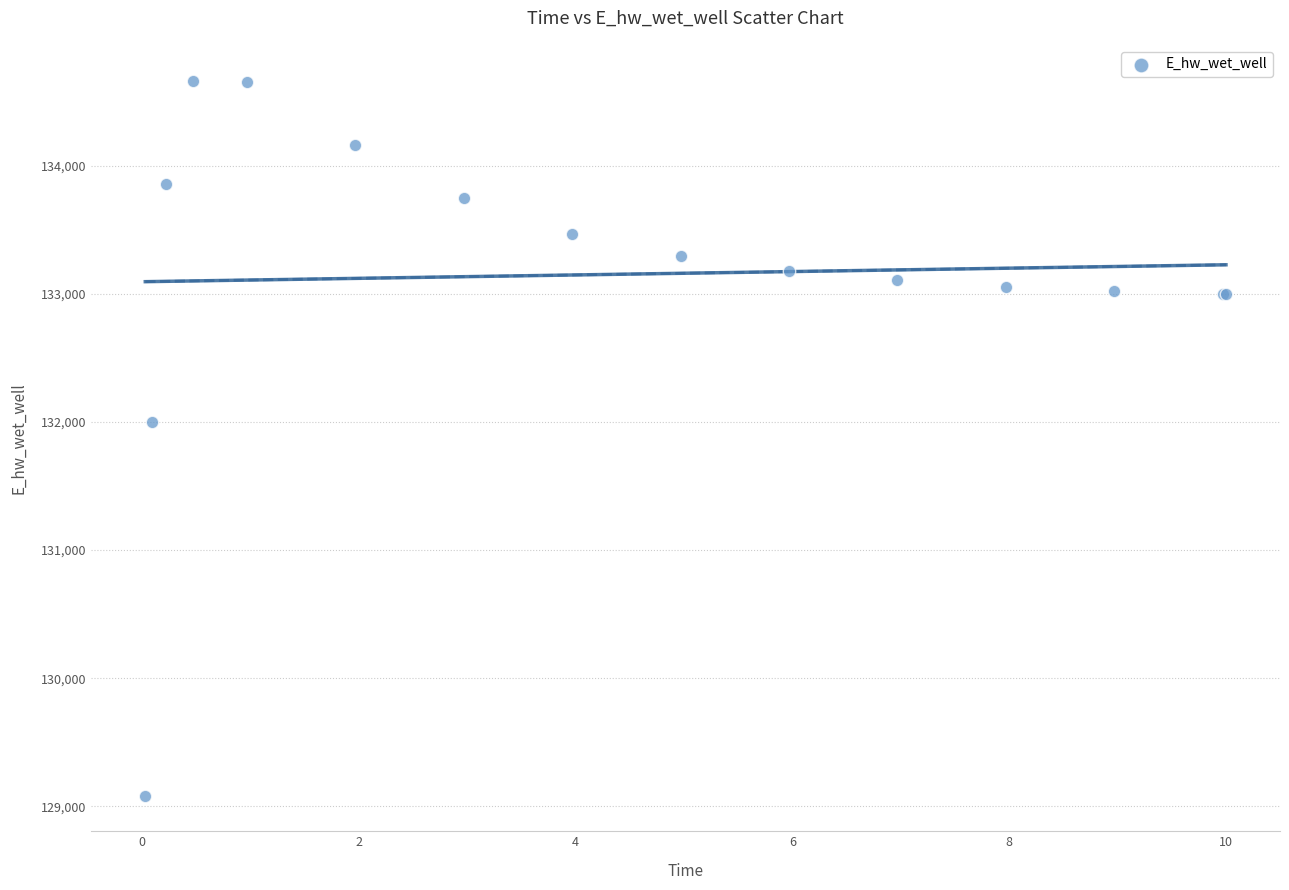

What Y value in the scatter plot is closest to 131875?

131996.6